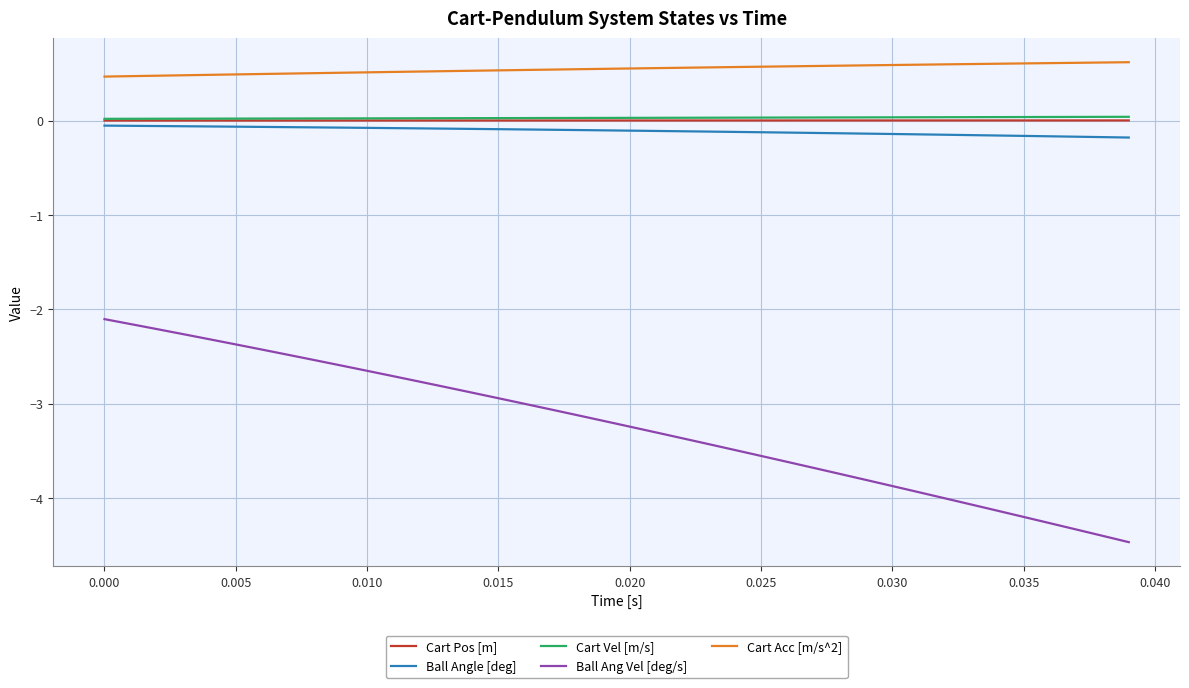

Which series has the widest spread of values?

Ball Ang Vel [deg/s]